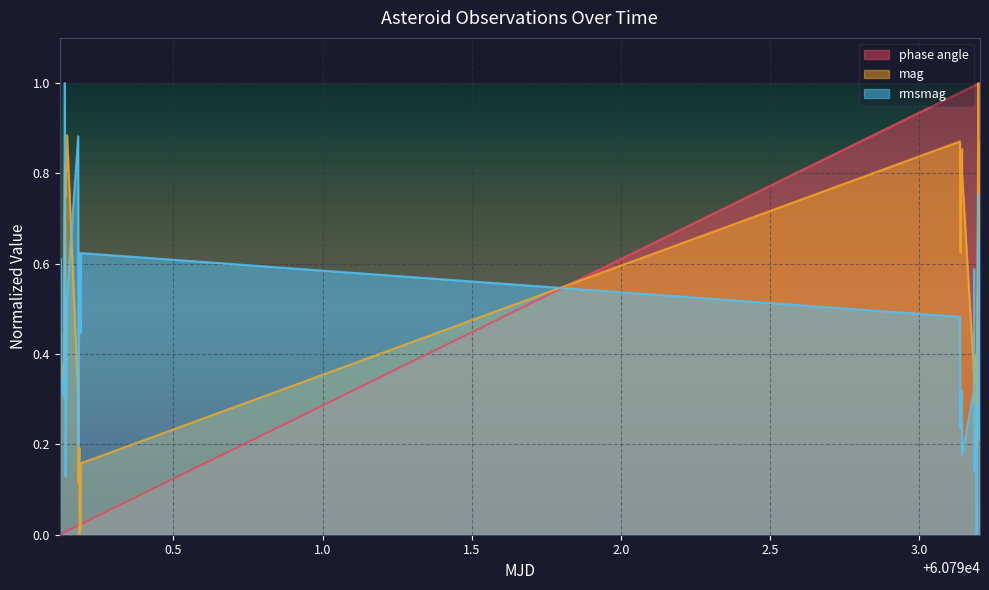

Rank the series by their average value, from lowest to highest.

rmsmag, mag, phase angle